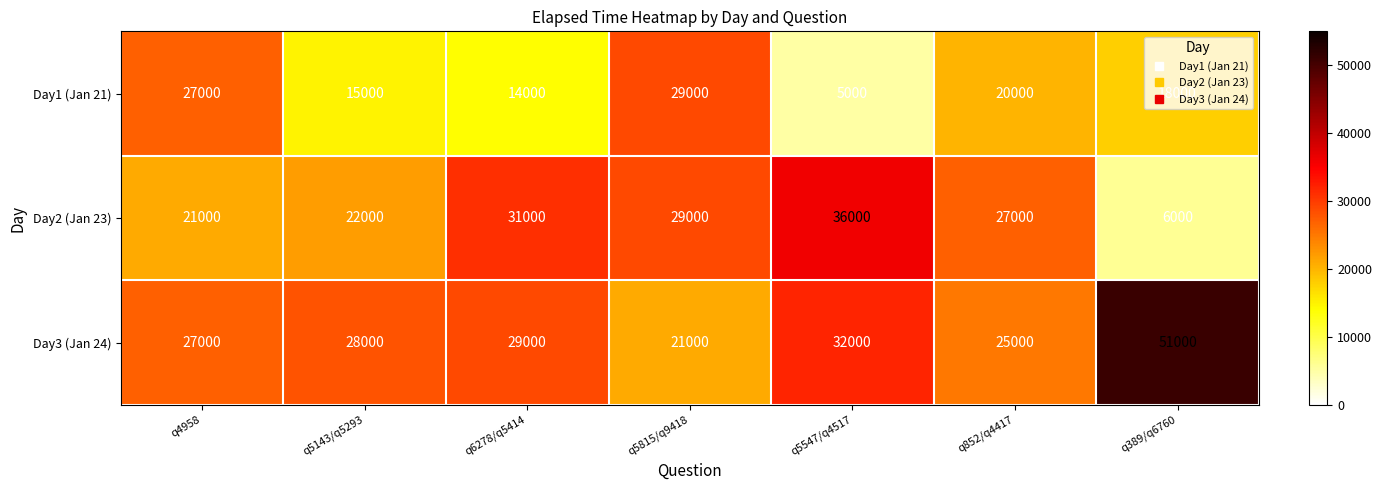

At which label does Day1 (Jan 21) first exceed 18000?

q4958